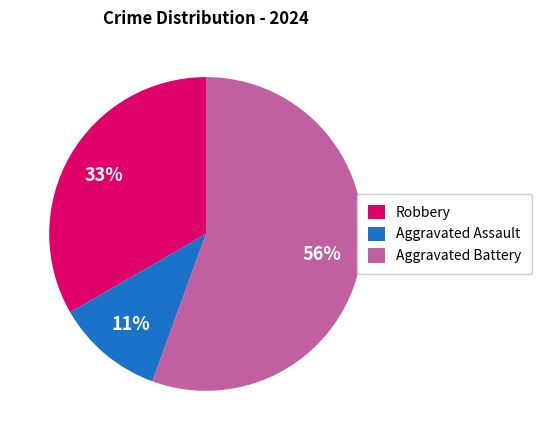

How many segments does this pie chart have?

3